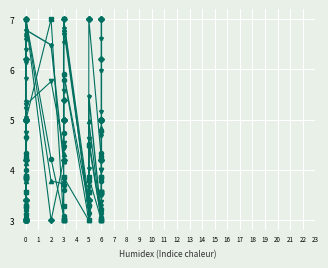

What is the minimum value shown in the chart?

3.0